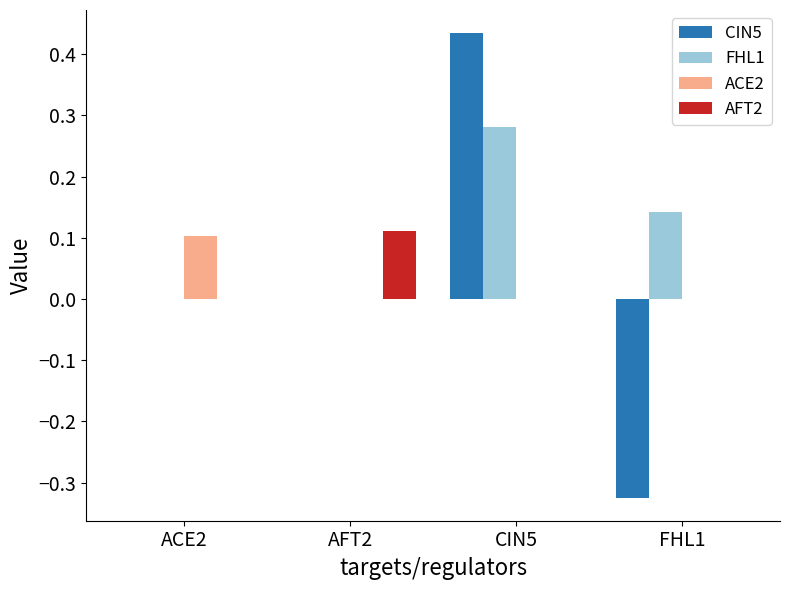

At which label does AFT2 reach its peak?

AFT2